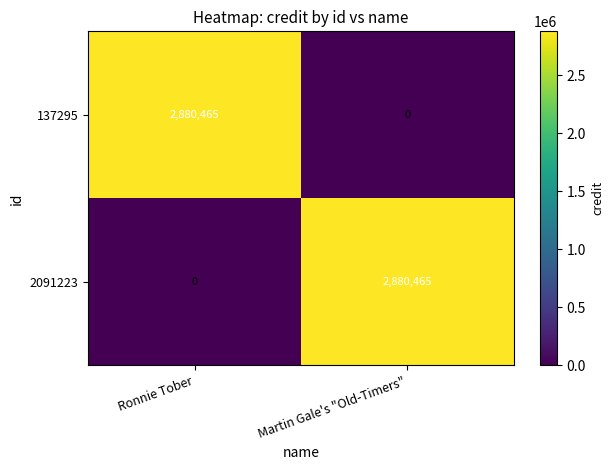

At Martin Gale's "Old-Timers", list the series in order from largest to smallest.

2091223, 137295